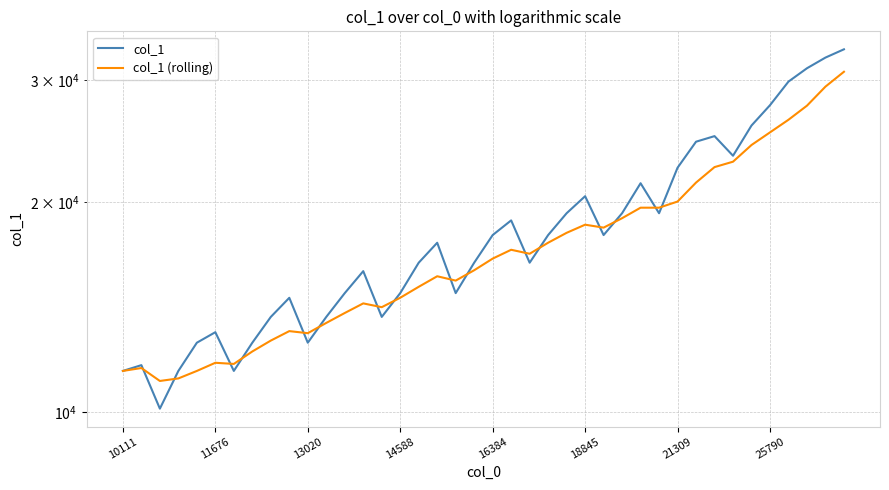

True or false: col_1 (rolling) has more than 2 points higher than both neighbors.

True